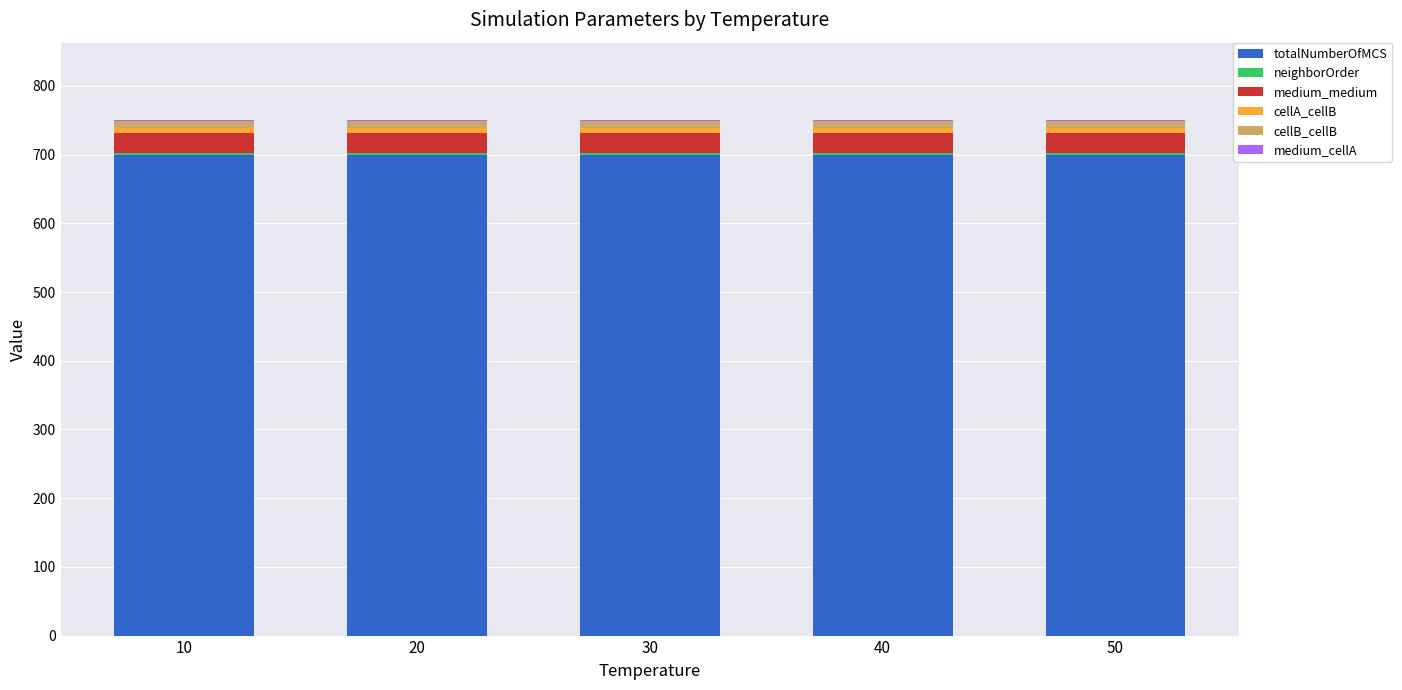

What is the maximum value for totalNumberOfMCS?

700.0